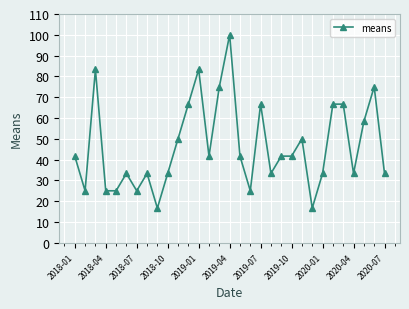

What is the sum of all values?

1441.7